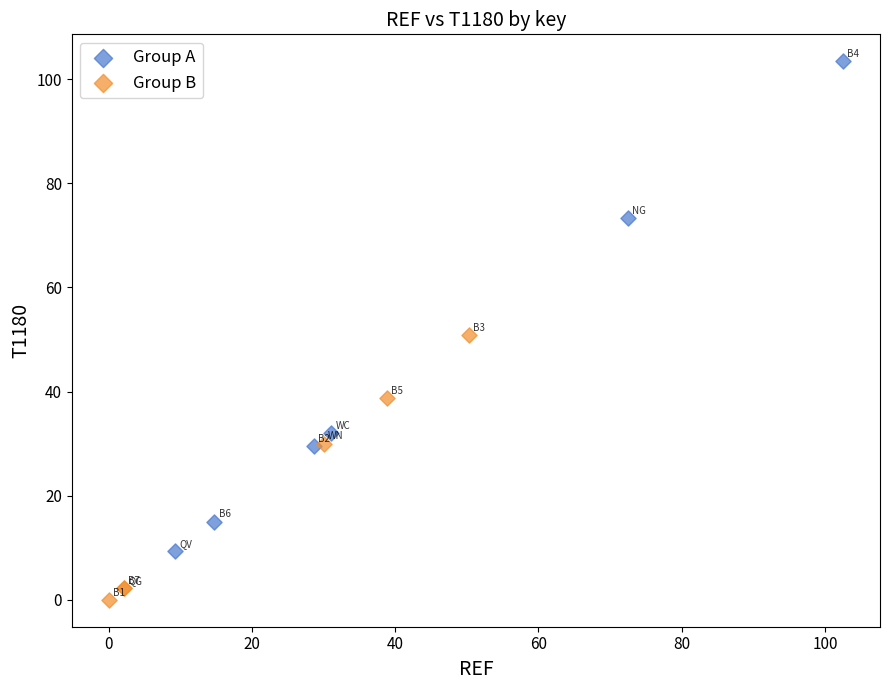

Which series reaches the maximum Y coordinate?

Group A